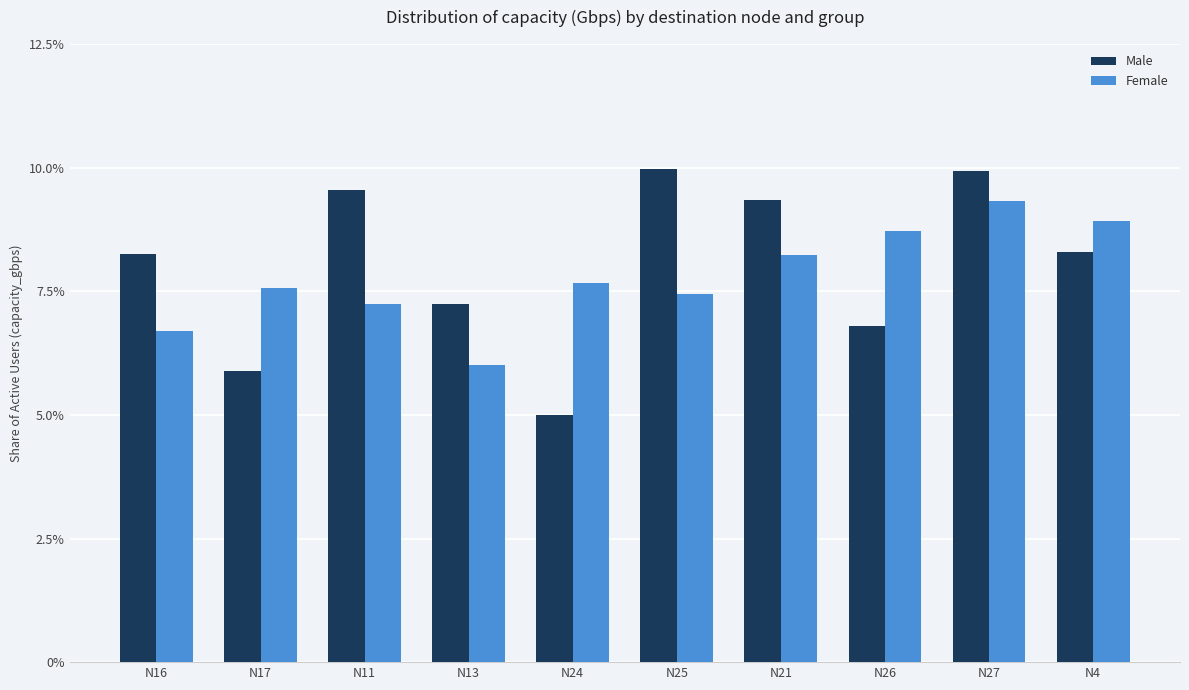

Are the bars horizontal?

No